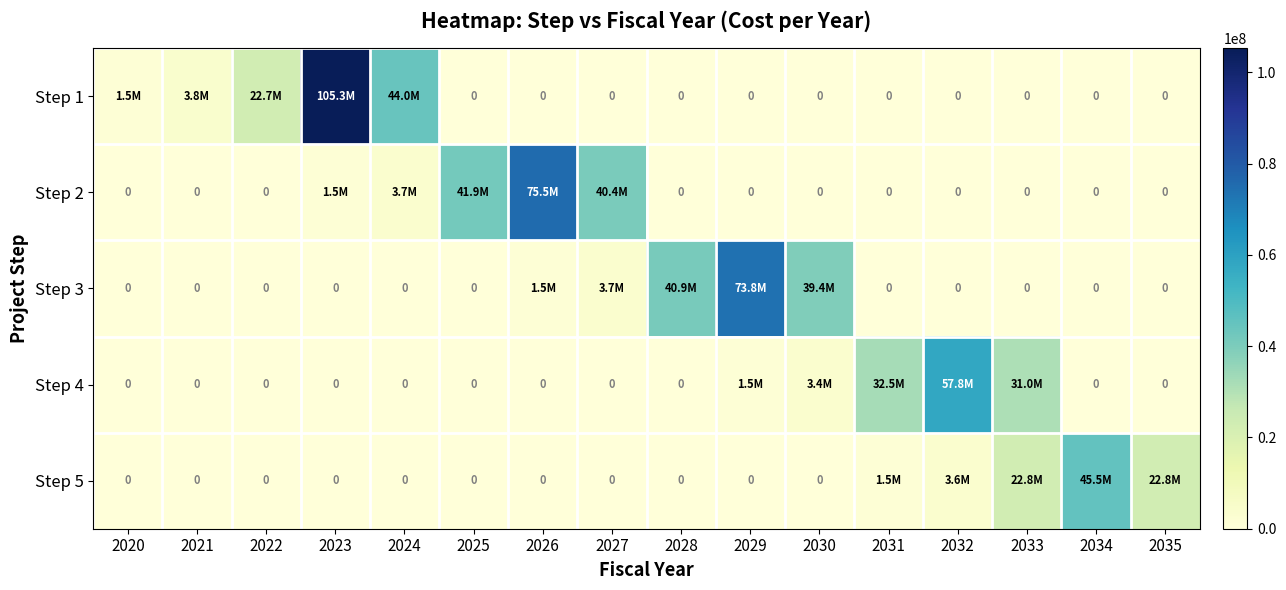

At which label does Step 3 reach its peak?

2029